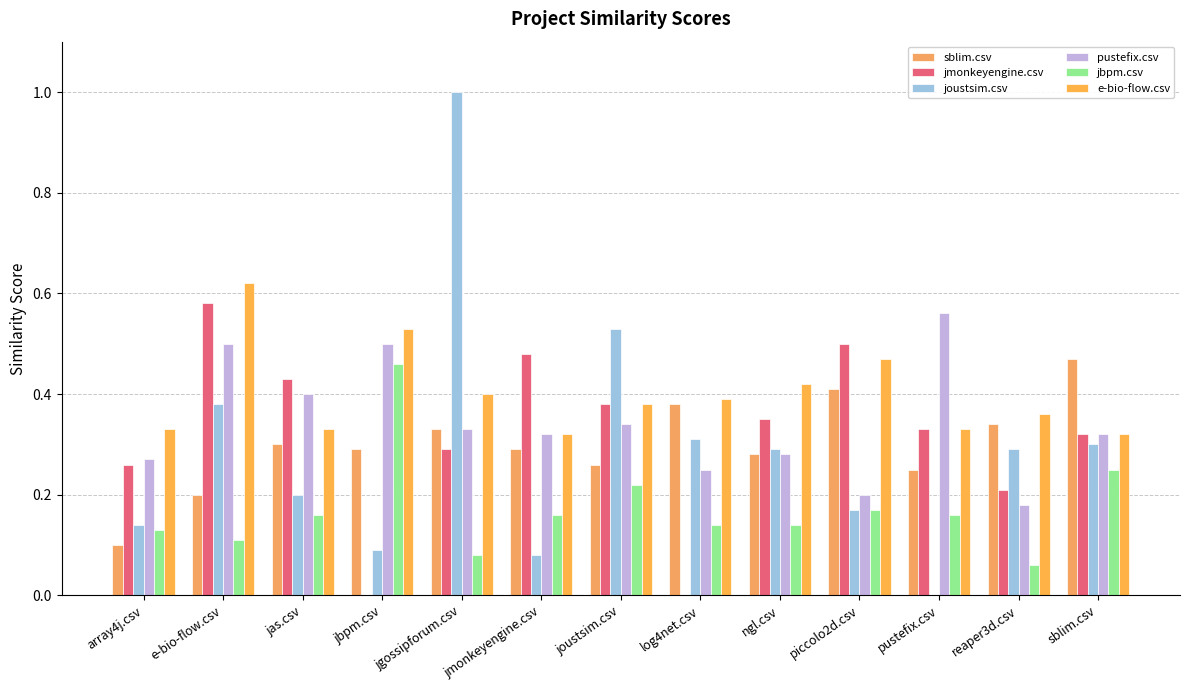

Reading left to right, extract all data points from this chart.

sblim.csv: 0.1	0.2	0.3	0.3	0.3	0.3	0.3	0.4	0.3	0.4	0.2	0.3	0.5
jmonkeyengine.csv: 0.3	0.6	0.4	0.0	0.3	0.5	0.4	0.0	0.3	0.5	0.3	0.2	0.3
joustsim.csv: 0.1	0.4	0.2	0.1	1.0	0.1	0.5	0.3	0.3	0.2	0.0	0.3	0.3
pustefix.csv: 0.3	0.5	0.4	0.5	0.3	0.3	0.3	0.2	0.3	0.2	0.6	0.2	0.3
jbpm.csv: 0.1	0.1	0.2	0.5	0.1	0.2	0.2	0.1	0.1	0.2	0.2	0.1	0.2
e-bio-flow.csv: 0.3	0.6	0.3	0.5	0.4	0.3	0.4	0.4	0.4	0.5	0.3	0.4	0.3